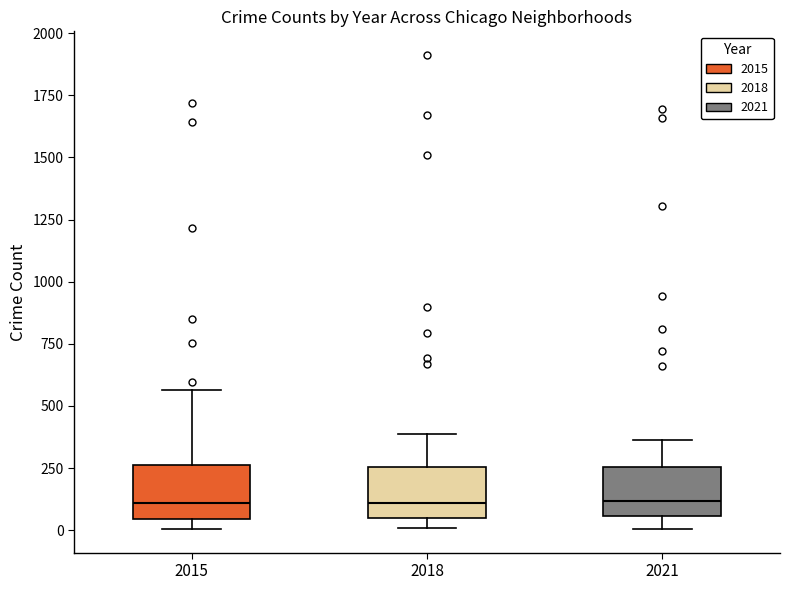

Reading left to right, transcribe this box plot: for each box, give where its median line is, the range the box spans, and where its two whiskers end, as read against the y-axis. The values are not printed on the chart, so give them approximately, as read against the axis.

2015: median 100, box 50 to 250, whiskers 0 to 550
2018: median 100, box 50 to 250, whiskers 0 to 400
2021: median 100, box 50 to 250, whiskers 0 to 350